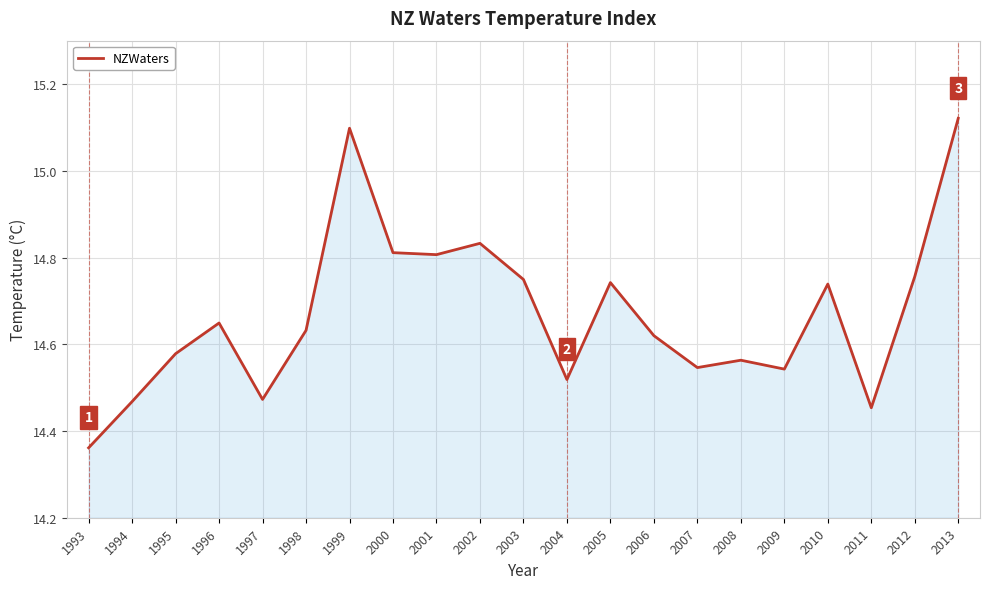

Where is the data nearest to the value 14?

1993